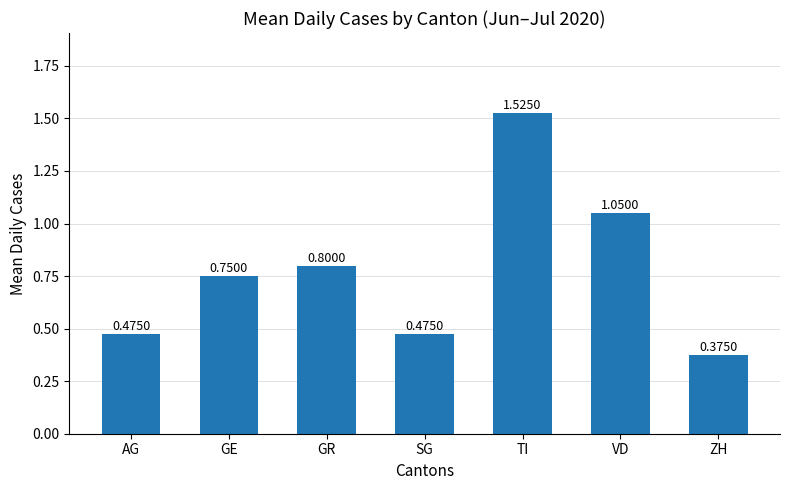

What is the sum of all values?

5.5